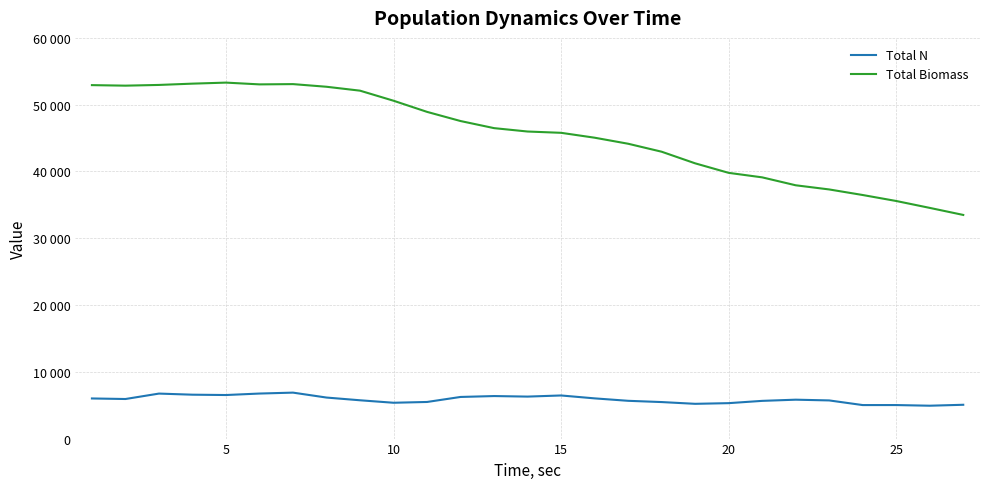

Does the chart display data point markers on the line(s)?

No